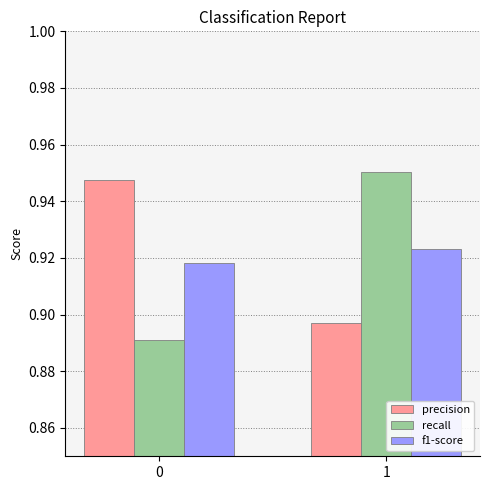

Count the number of categories in the chart.

2